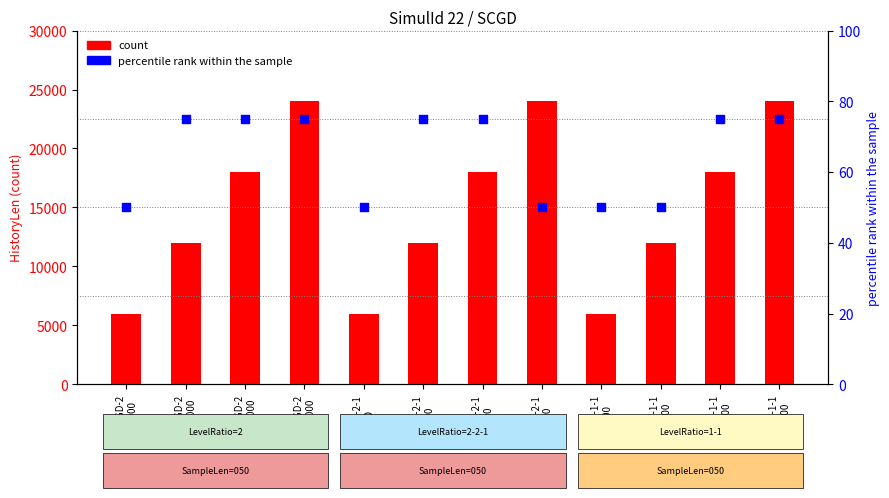

Which series reaches the maximum Y coordinate?

count